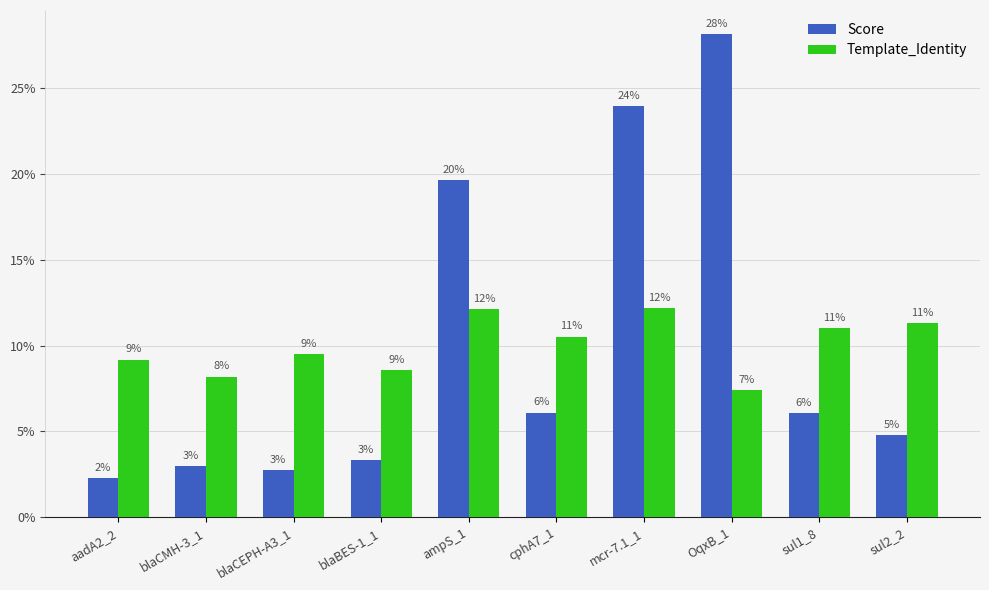

What are all the series names shown in the legend?

Score, Template_Identity